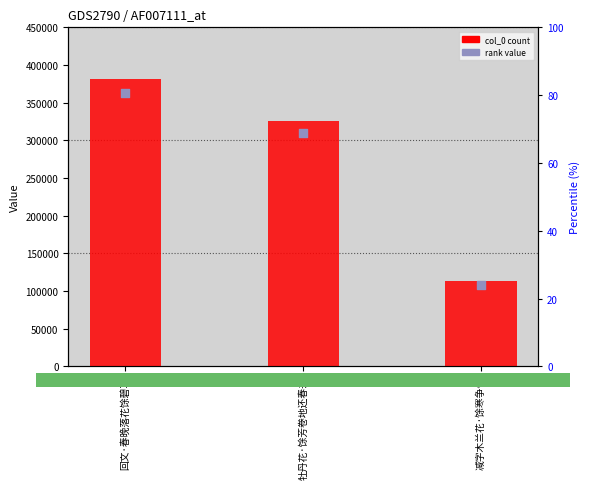

What is the total value across all series at 回文·春晚落花馀碧草?

744855.1